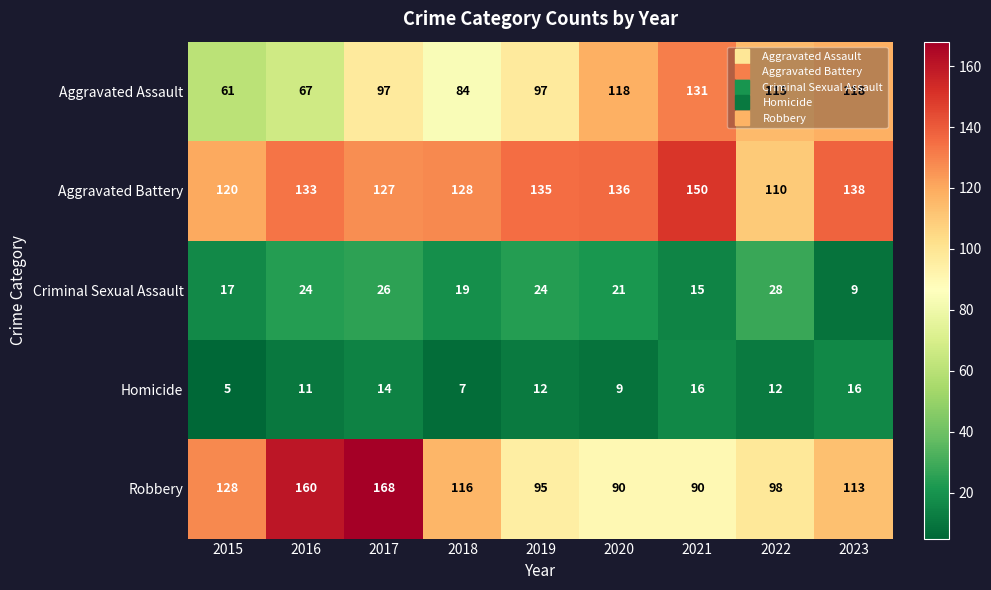

Between 2017 and 2023, which series saw the biggest shift?

Robbery